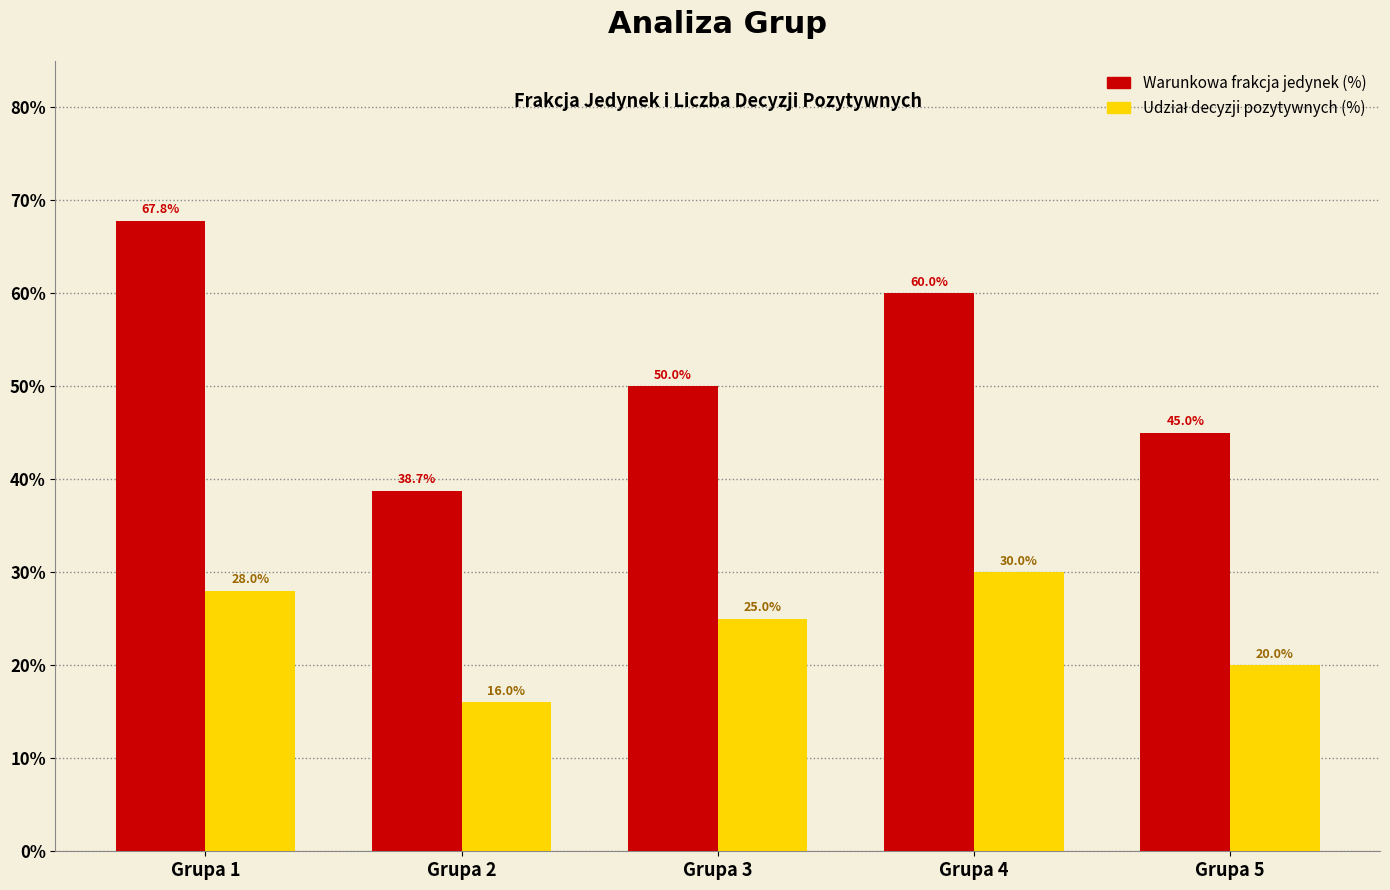

Is it true that Warunkowa frakcja jedynek (%) equals 85.2 at Grupa 3?

False